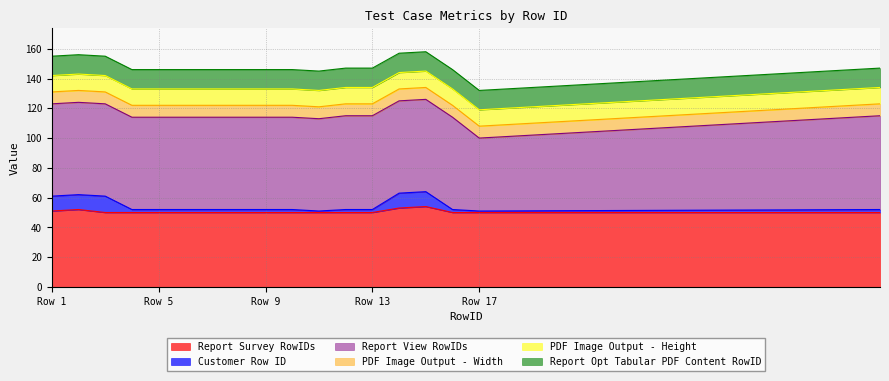

How many distinct data groups are displayed?

6